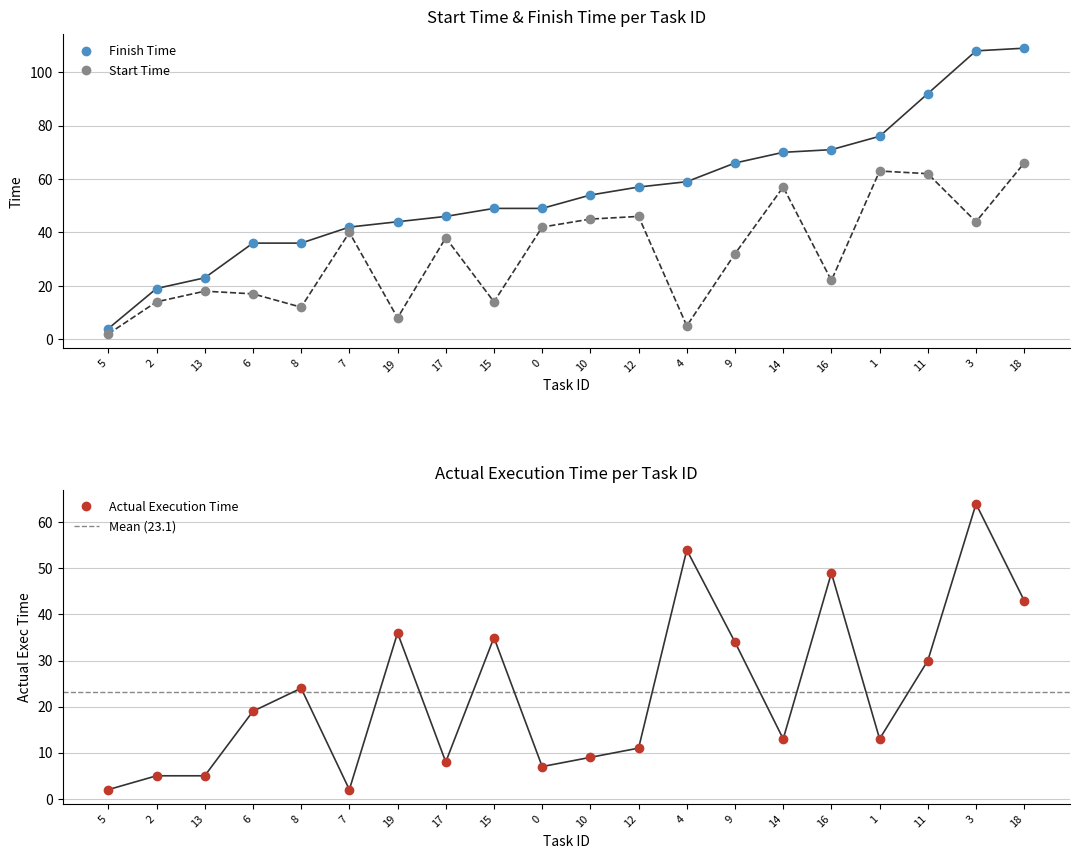

Which series changed the most between 0 and 9?

Actual Execution Time